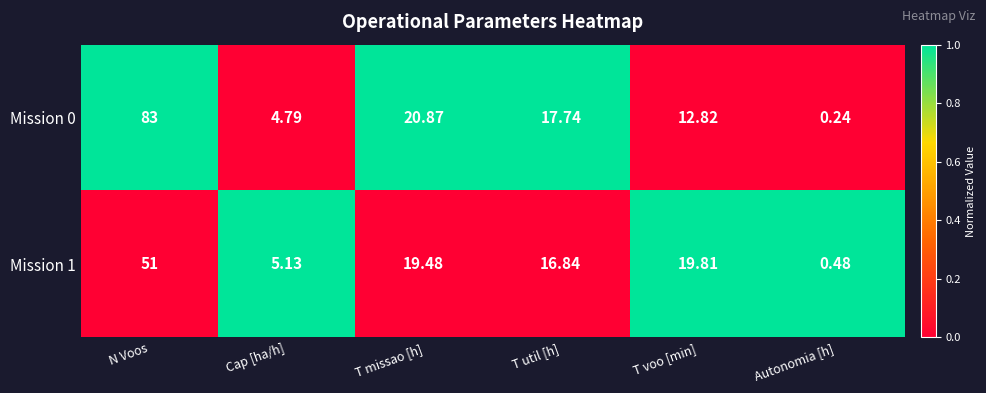

At which label is Mission 0 closest to 41?

T missao [h]